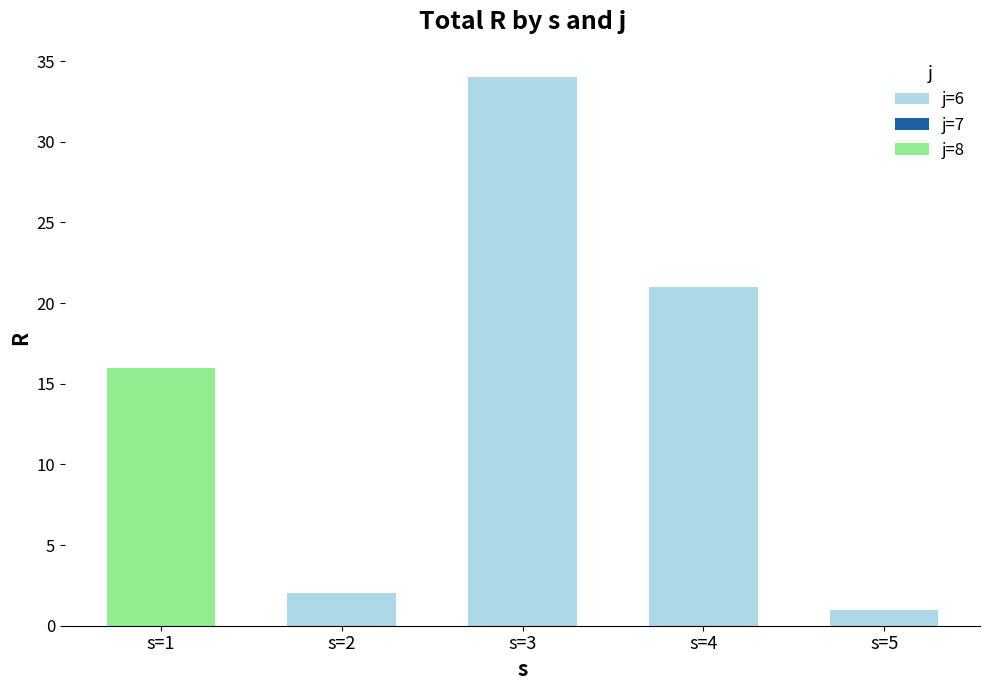

At which label is j=8 closest to 8?

s=1